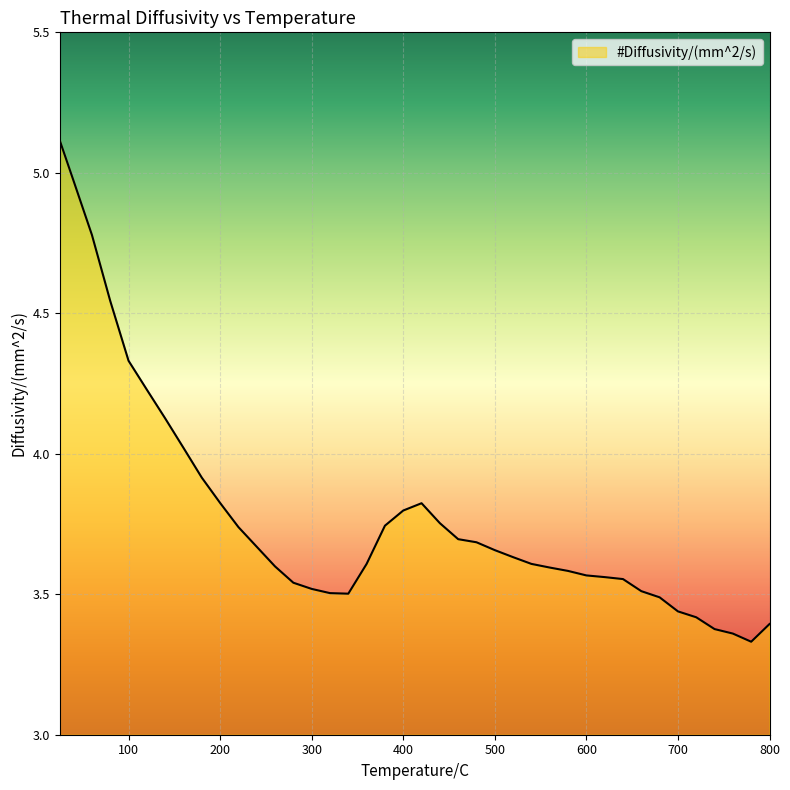

What is the greatest value displayed?

5.1